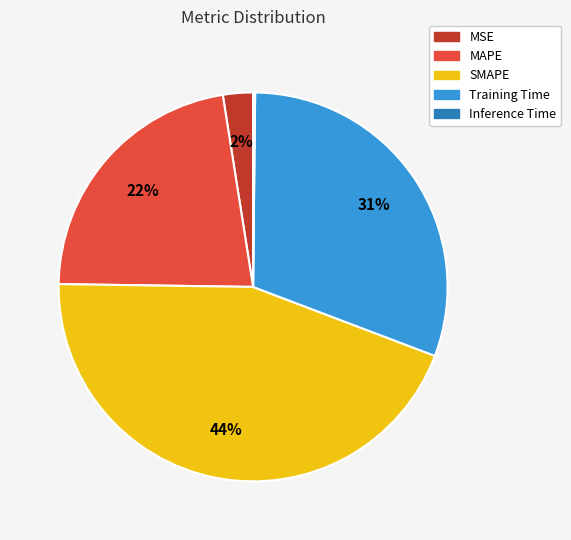

To the nearest percent, what percentage of the pie is MAPE?

22%